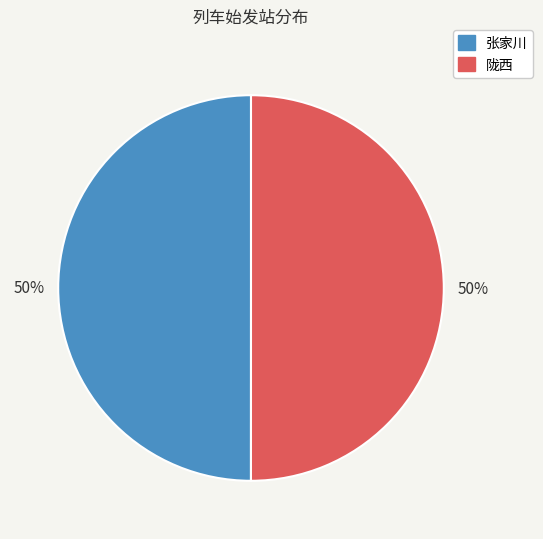

Count the number of slices in the pie.

2